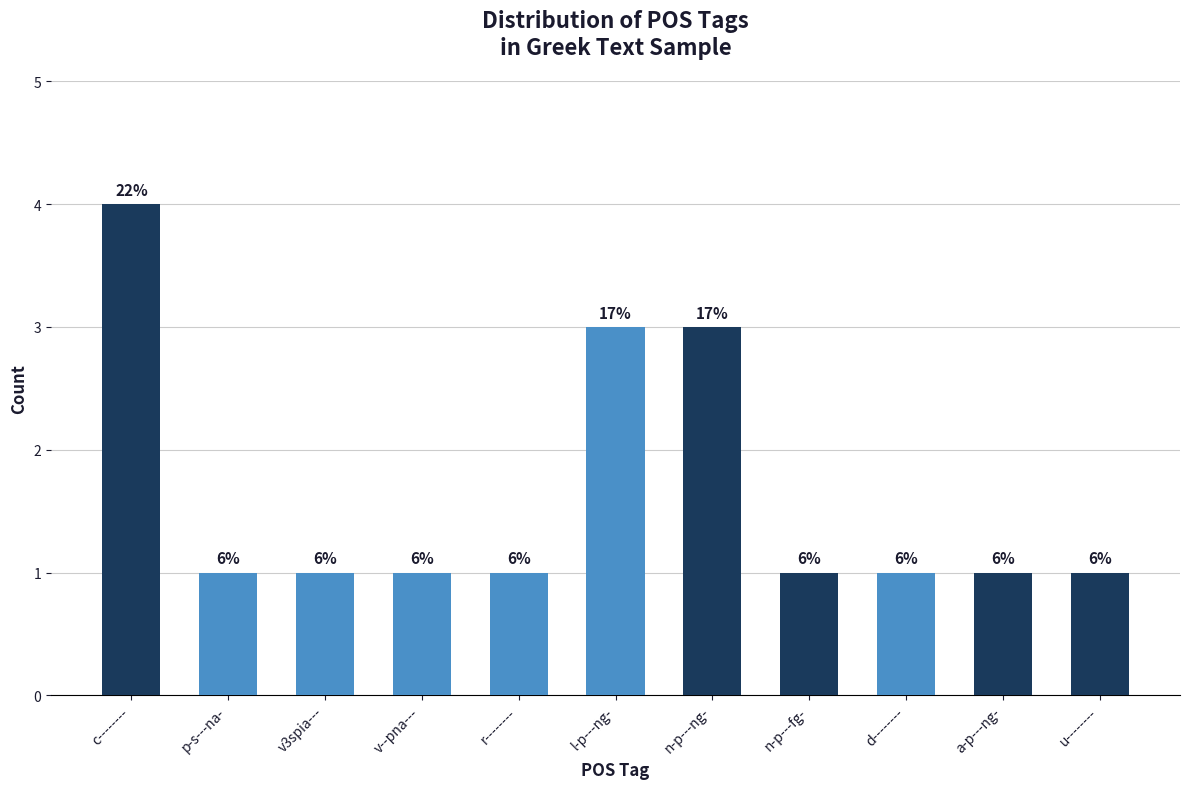

Does the chart contain stacked bars?

No